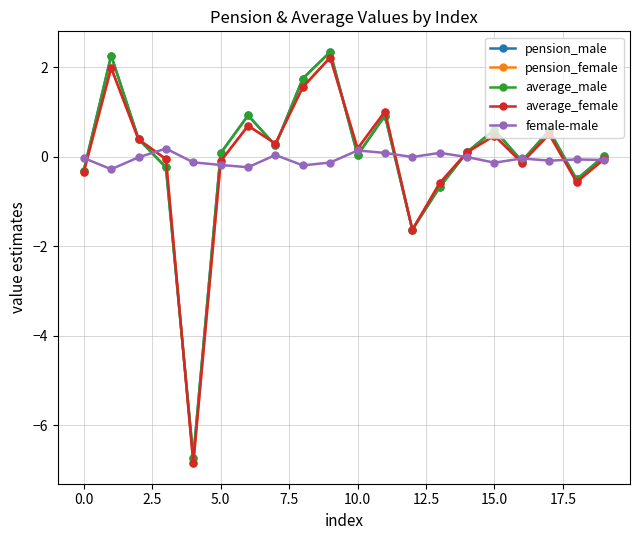

How many categories are shown in the chart?

20